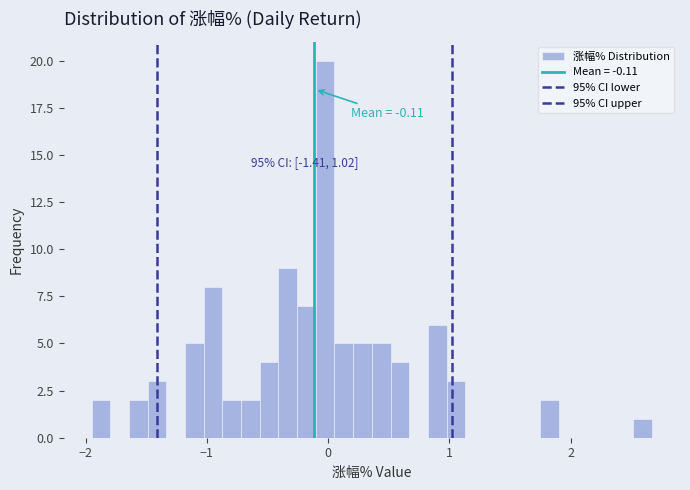

Read against the x-axis, roughly where is the centre of the tallest bar?

0.0